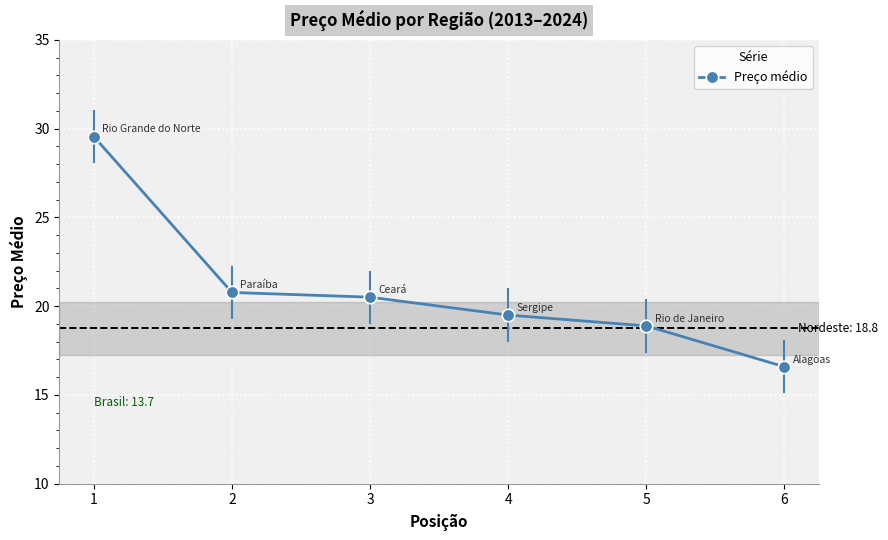

Reading left to right, transcribe all the data shown in this chart.

1=29.6	2=20.8	3=20.5	4=19.5	5=18.9	6=16.6